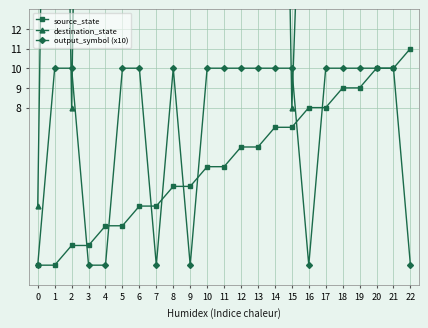

How many data points does each series have?

23